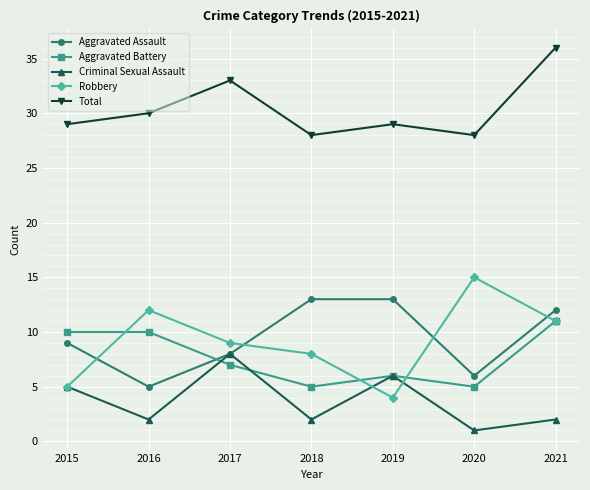

What is the difference between the Aggravated Battery values at 2018 and 2015?

5